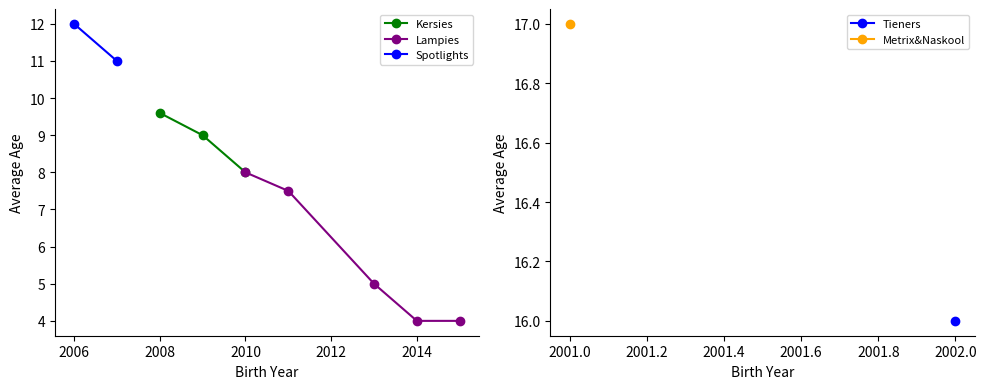

What is the highest value of the Kersies series?

9.6